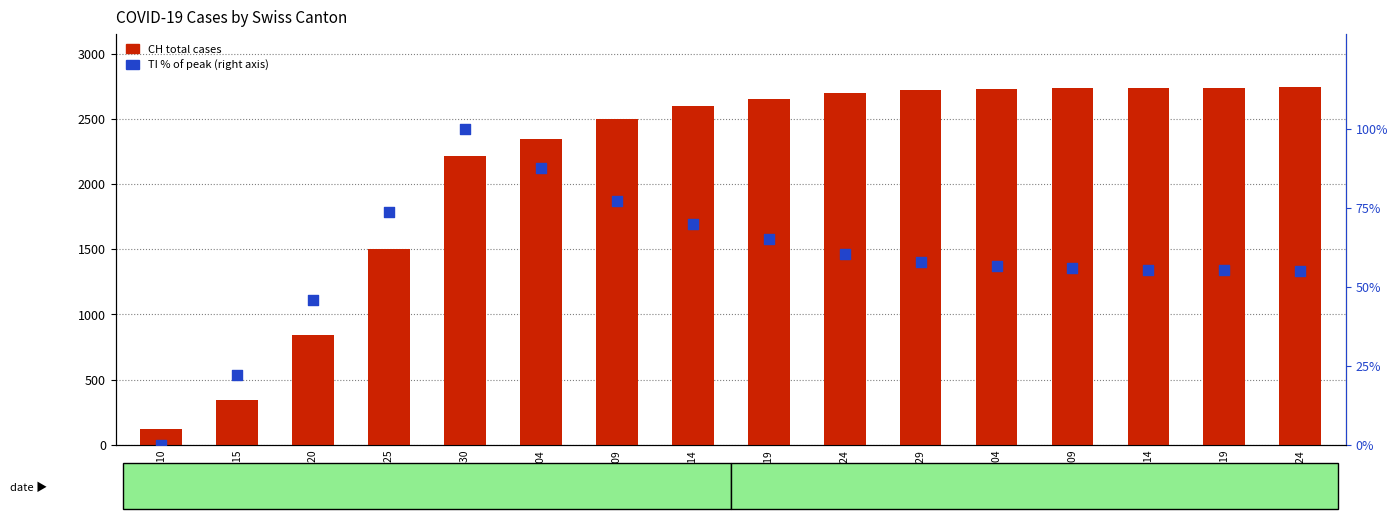

At which category is the sum across all series the highest?

2020-05-24